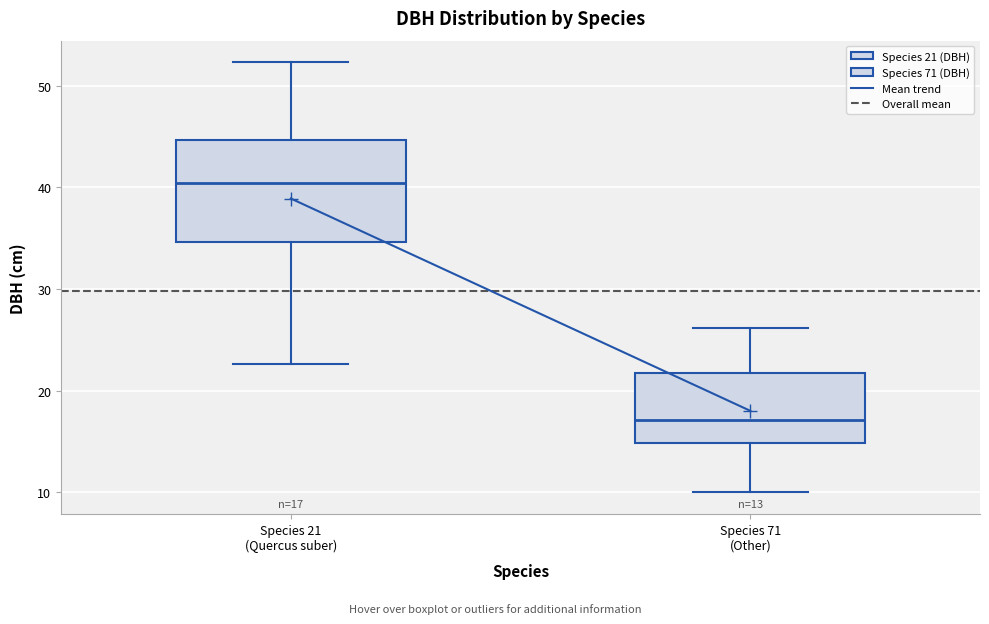

Comparing the boxes themselves (not the whiskers), which one is the tallest?

Species 21 (Quercus suber)